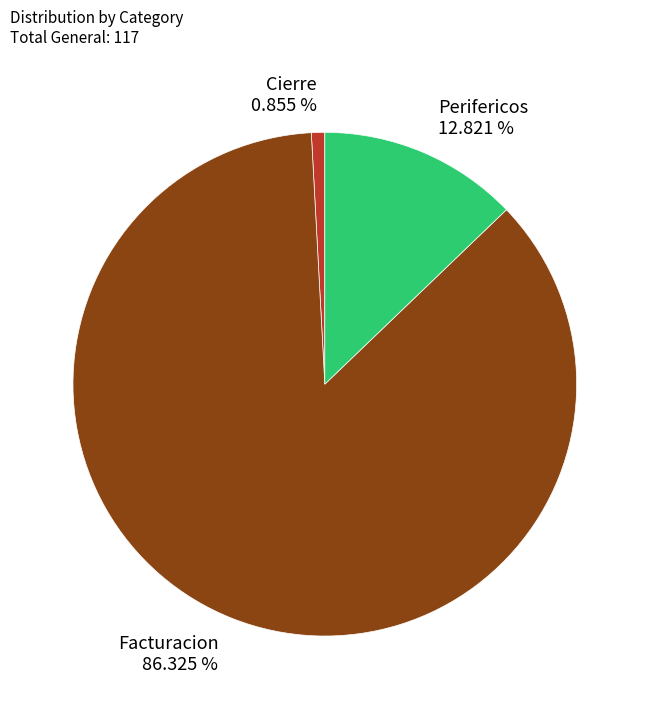

Do Perifericos and Cierre together represent more than half of the pie?

No